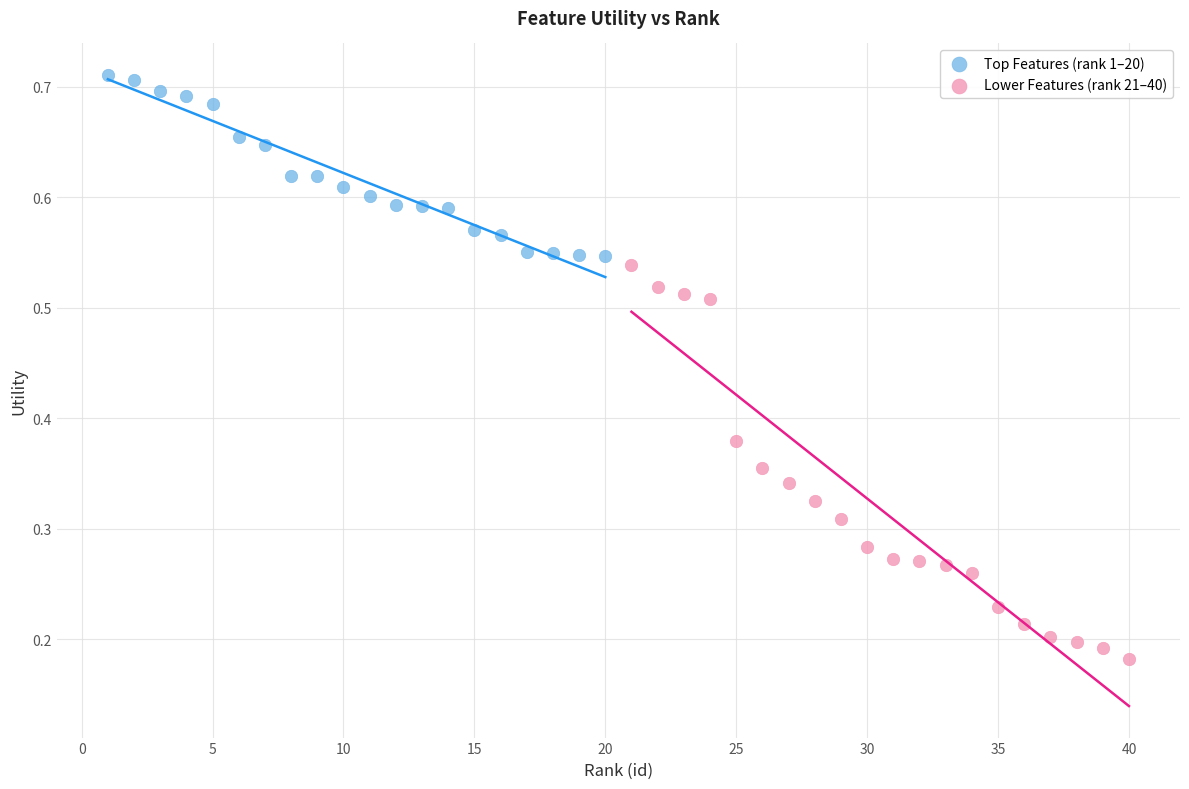

Which series has the widest spread of Y values?

Lower Features (rank 21–40)